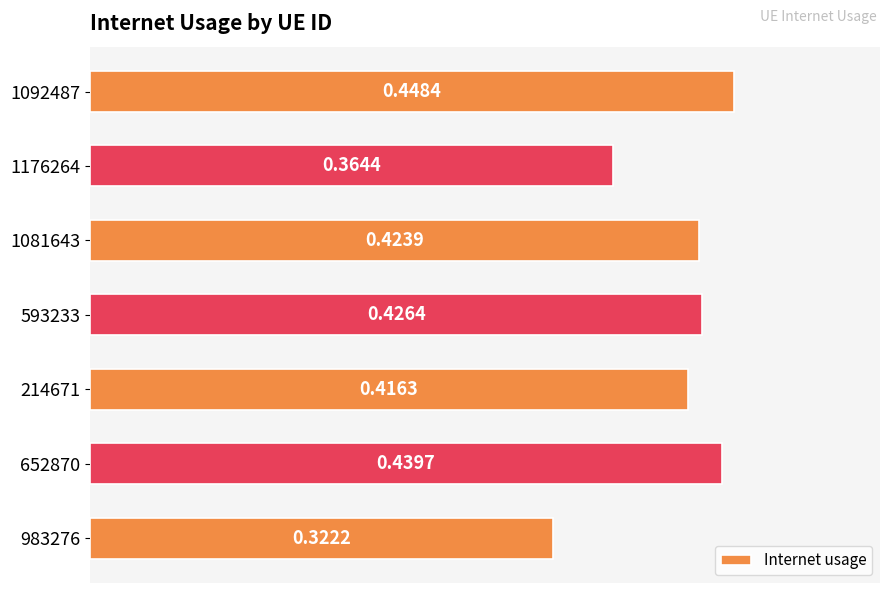

Rank the categories by value from highest to lowest.

1092487, 652870, 593233, 1081643, 214671, 1176264, 983276